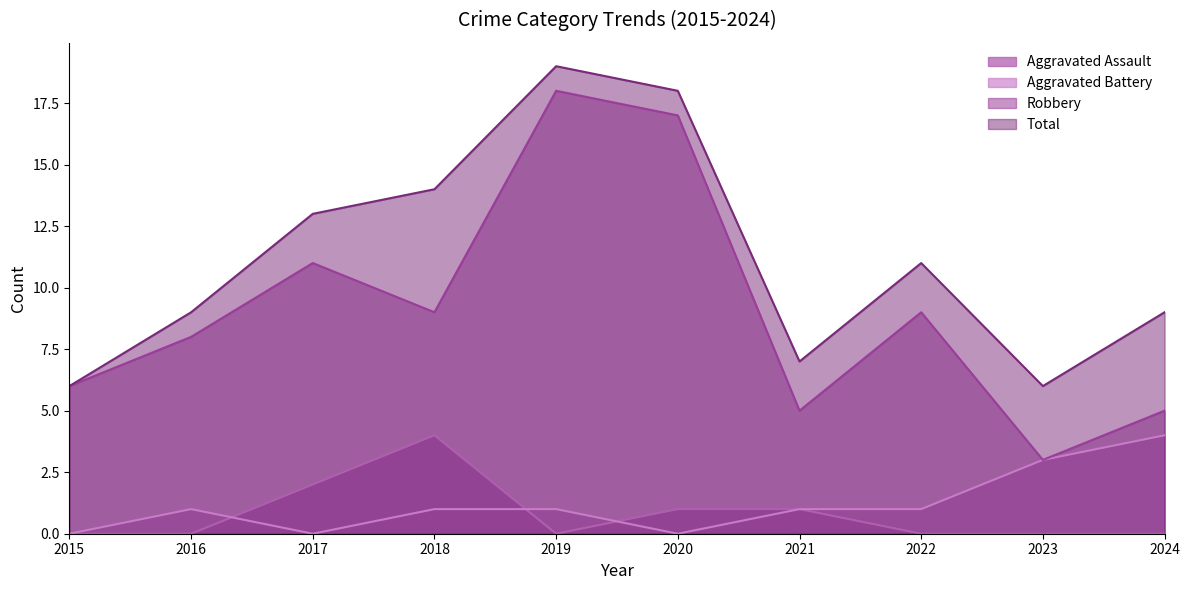

What is the approximate value of Robbery at 2015, to the nearest 10?

10